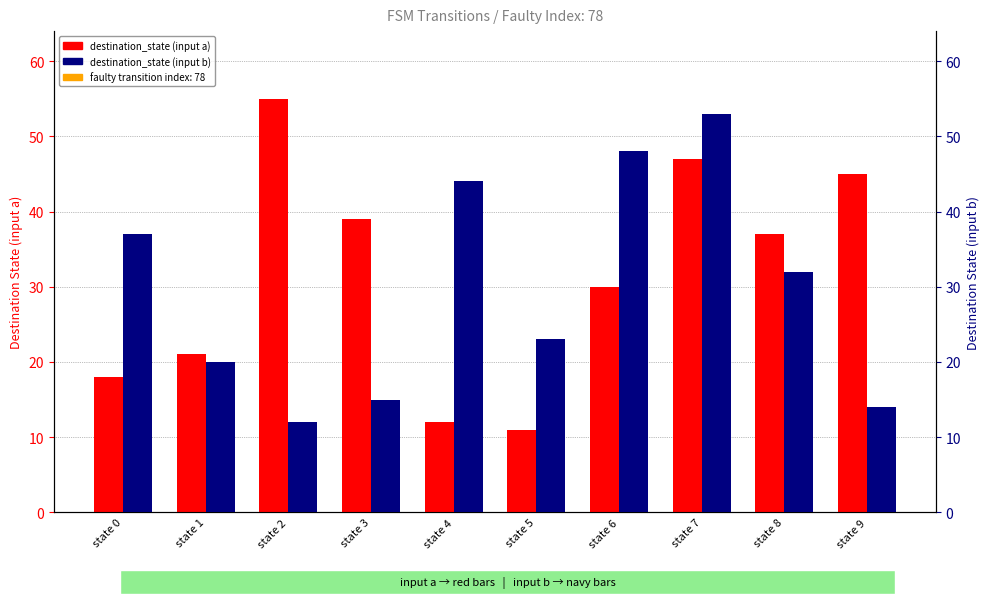

Are the bars horizontal?

No